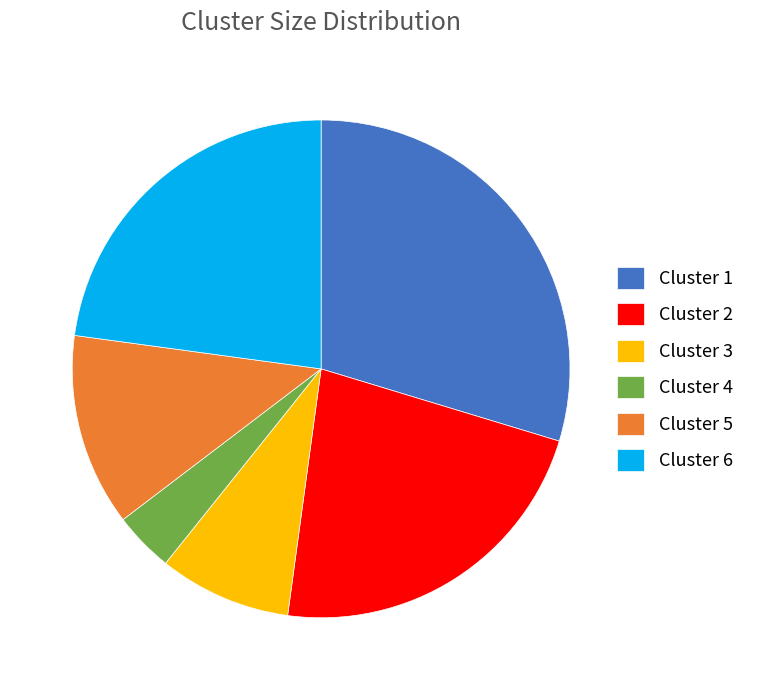

Do Cluster 6 and Cluster 4 together represent more than half of the pie?

No